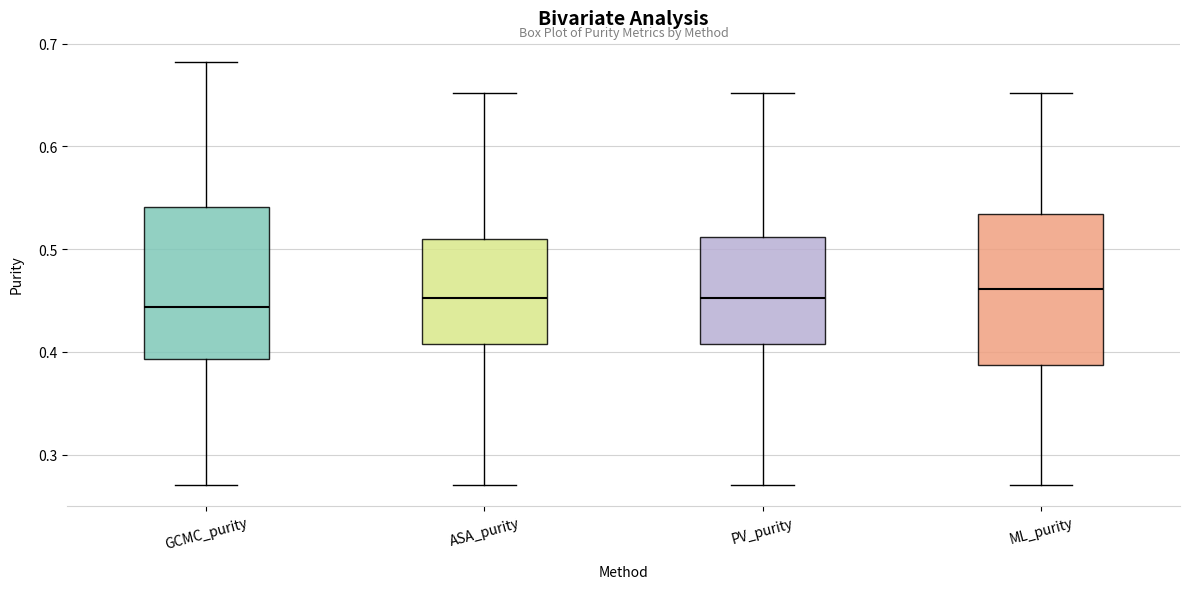

Reading left to right, read every box against the y-axis: the position of its median line, the range the box covers, and the ends of its whiskers. The values are not printed on the chart, so give them approximately, as read against the axis.

GCMC_purity: median 0.44, box 0.39 to 0.54, whiskers 0.27 to 0.68
ASA_purity: median 0.45, box 0.41 to 0.51, whiskers 0.27 to 0.65
PV_purity: median 0.45, box 0.41 to 0.51, whiskers 0.27 to 0.65
ML_purity: median 0.46, box 0.39 to 0.53, whiskers 0.27 to 0.65